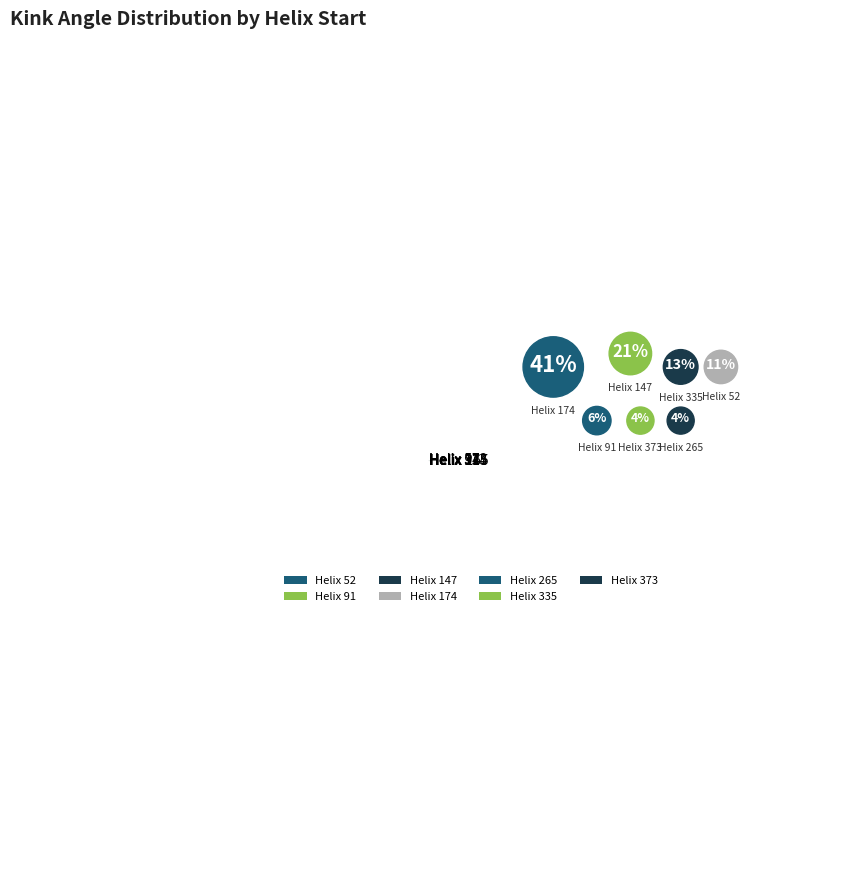

How many segments does this pie chart have?

7